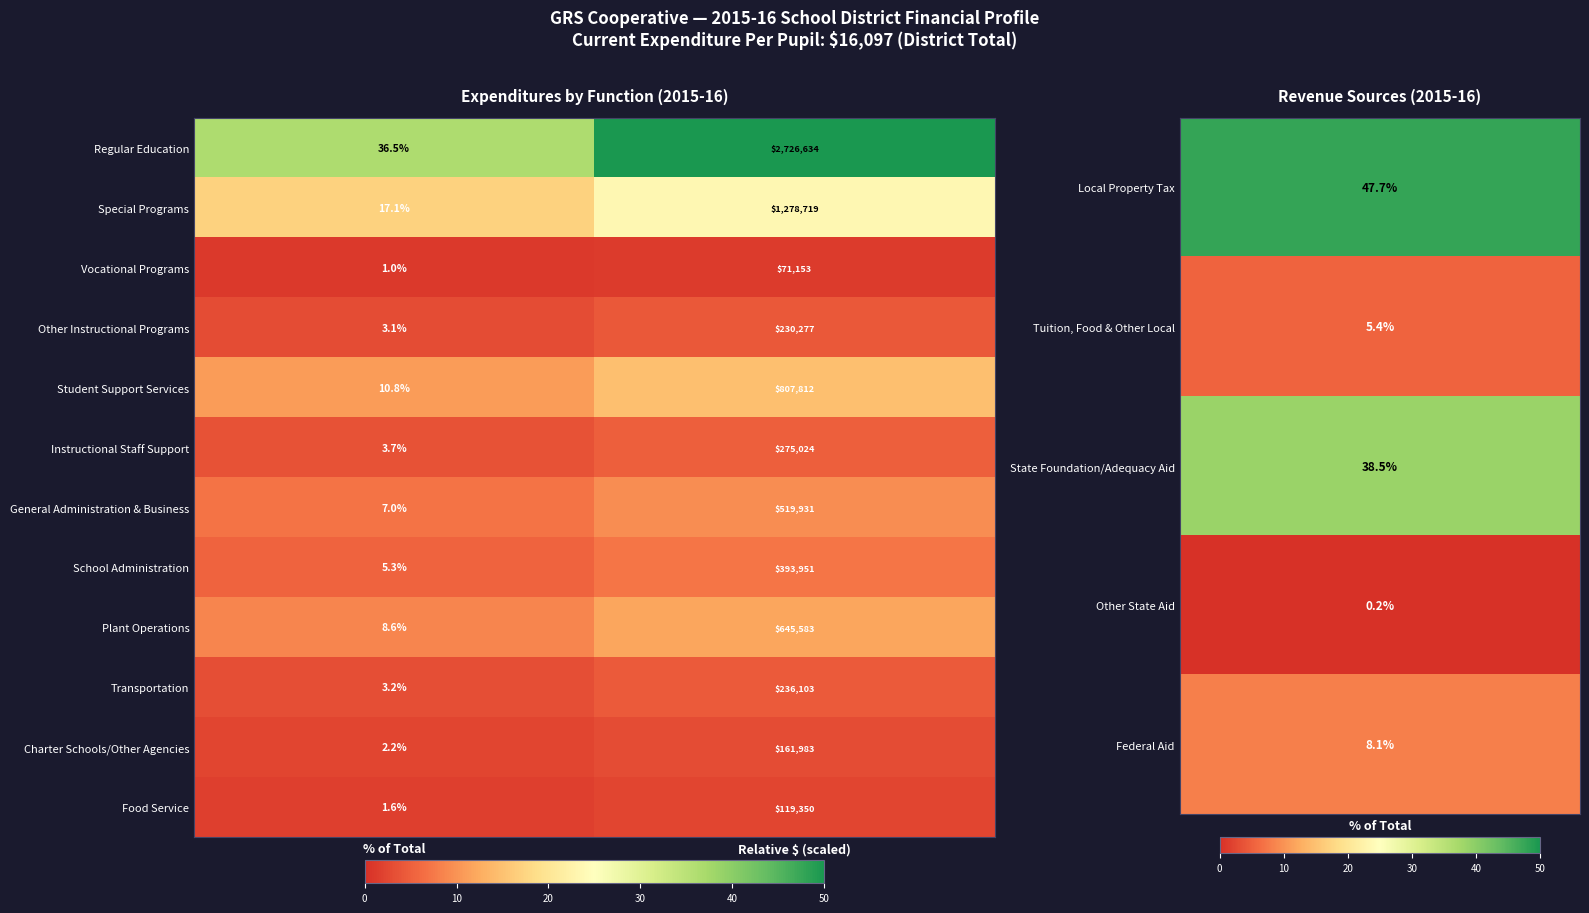

What is the average value of the Plant Operations series?

322795.8